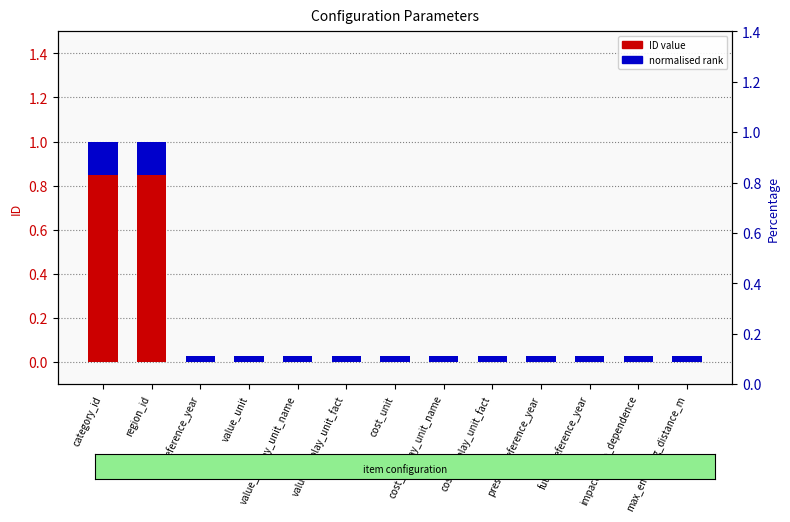

What is the label of the 5th bar from the right?

cost_display_unit_fact